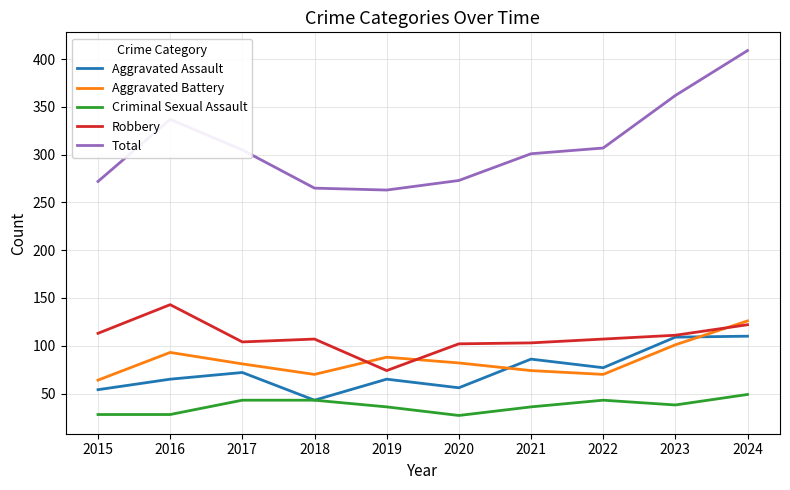

What is the maximum value for Robbery?

143